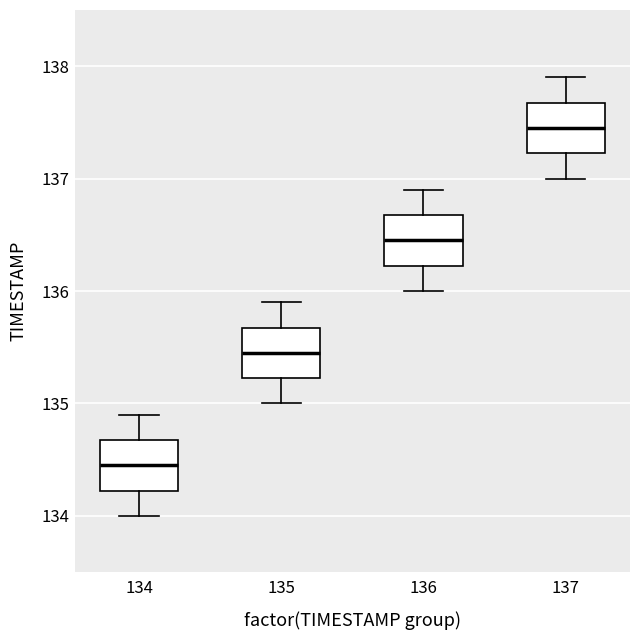

Where does the lower whisker of the box at x = 137 end on the y-axis? The values are not printed on the chart, so give them approximately, as read against the axis.

137.0